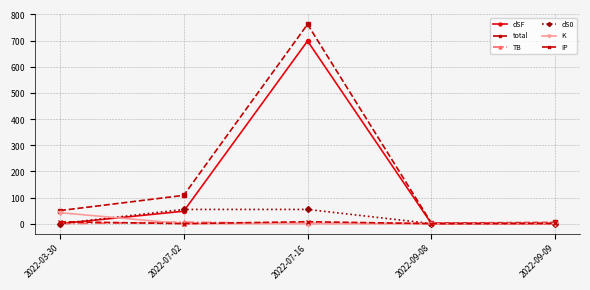

What is the approximate value of K at 2022-07-16?

0.5